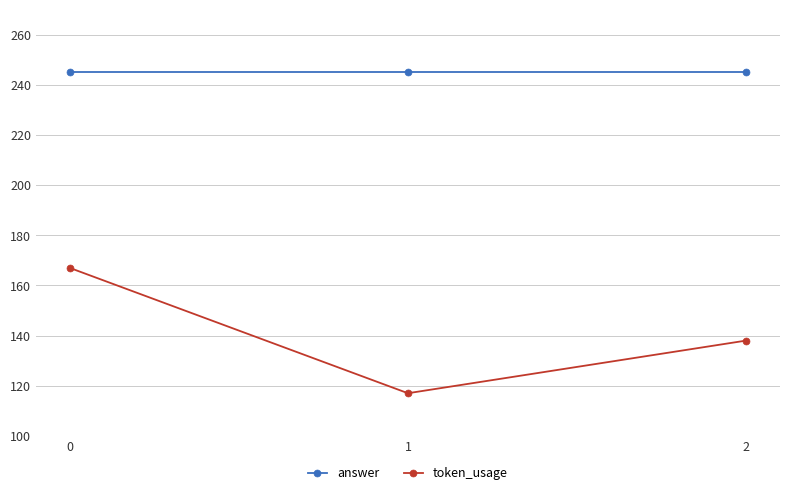

At 1, list the series in order from largest to smallest.

answer, token_usage